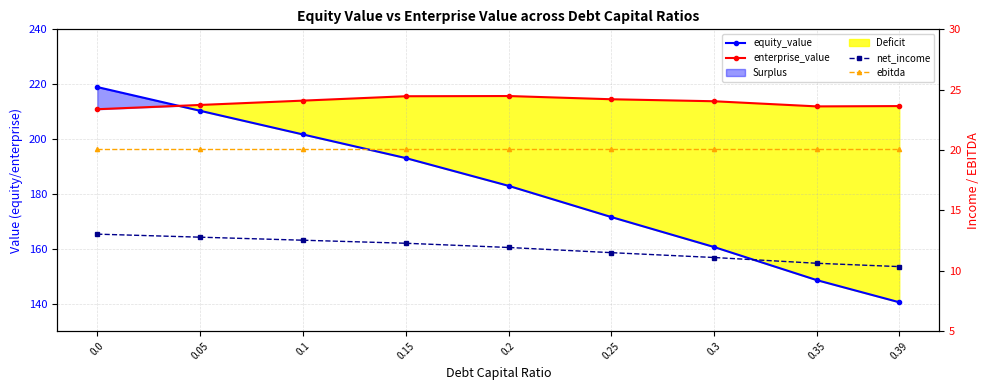

True or false: enterprise_value and equity_value intersect in this chart.

True